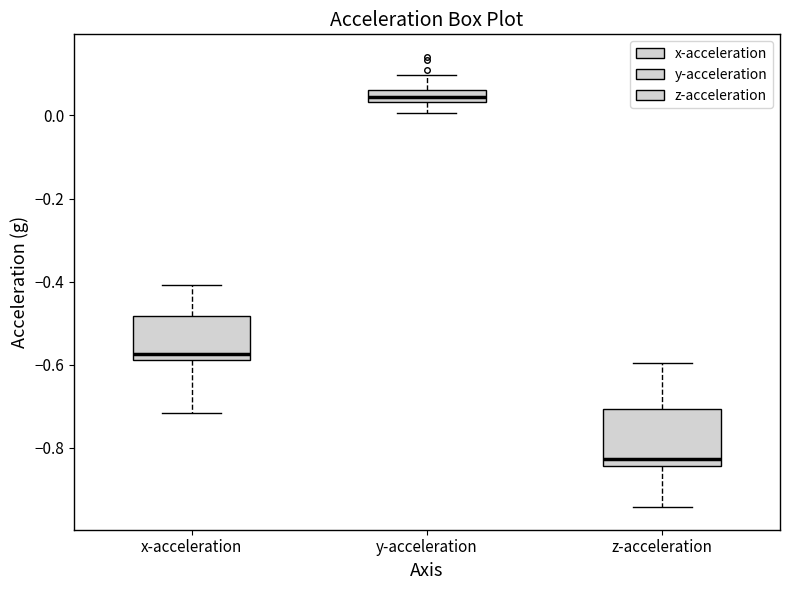

Which box's median line is the lowest?

z-acceleration